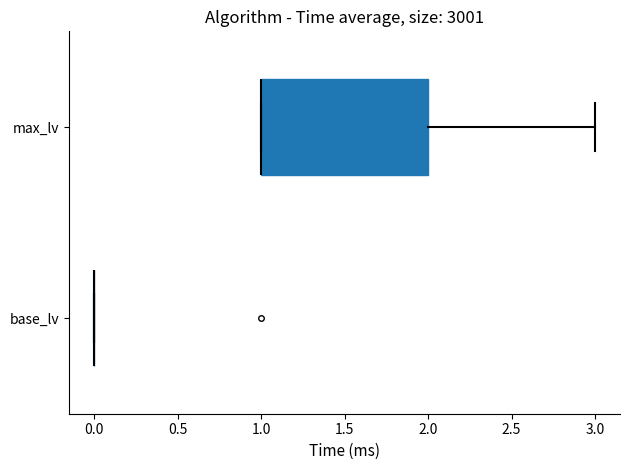

Which box is the widest, from its left edge to its right edge?

max_lv